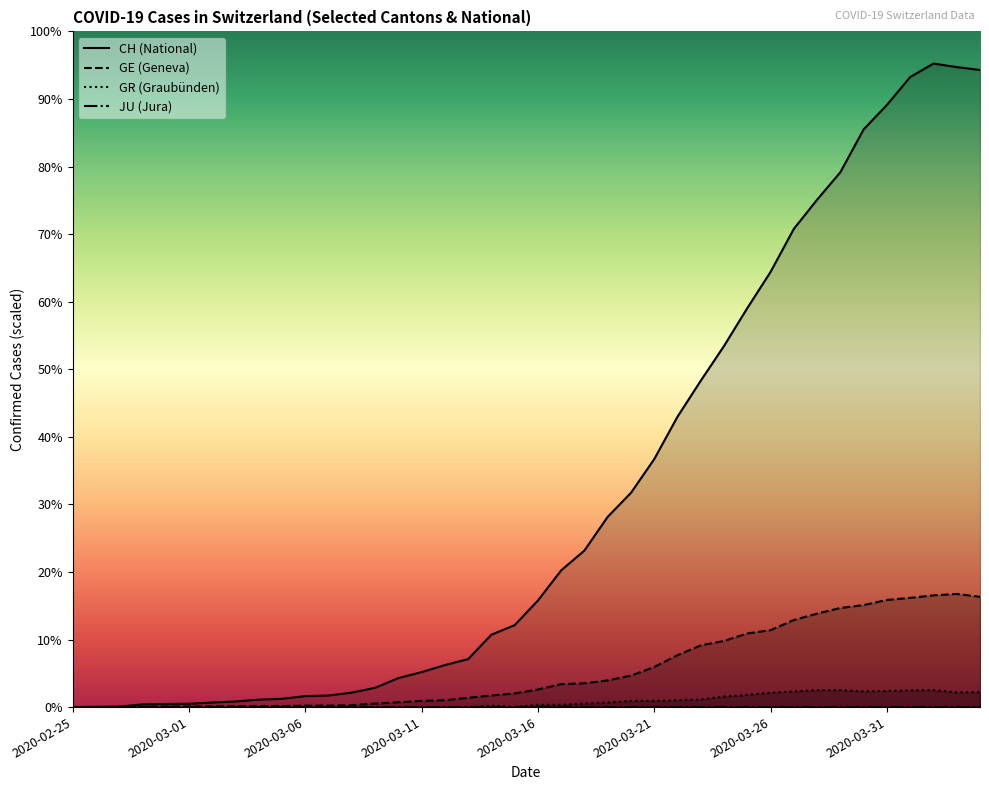

What is the difference between the maximum and minimum values in the CH series?

3111